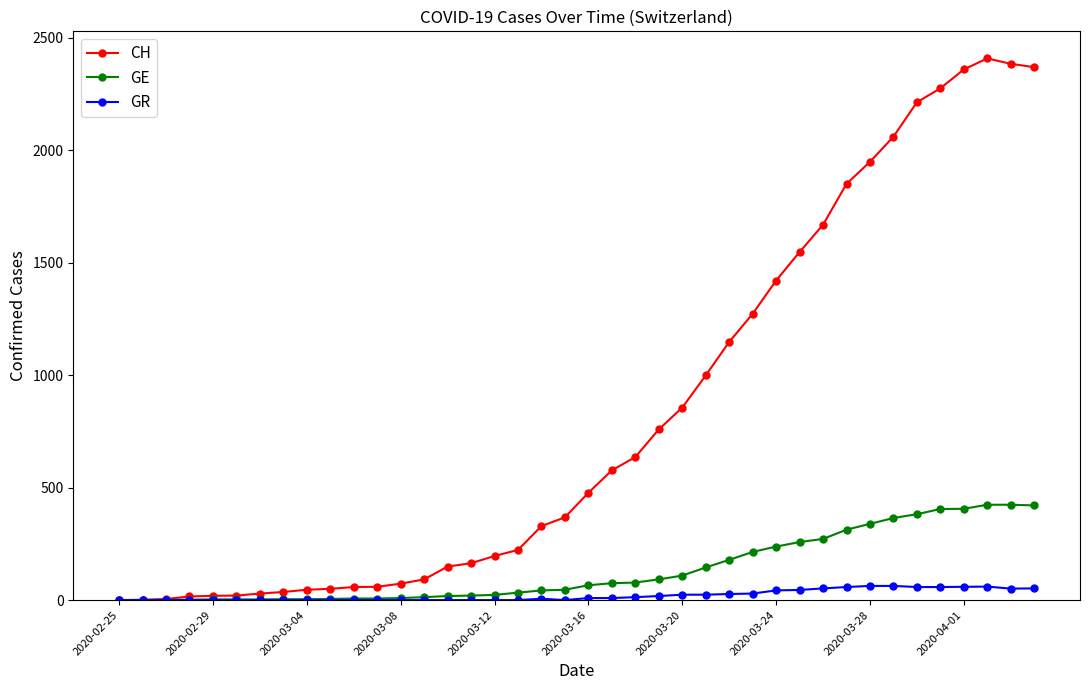

Which series has the widest spread of values?

CH